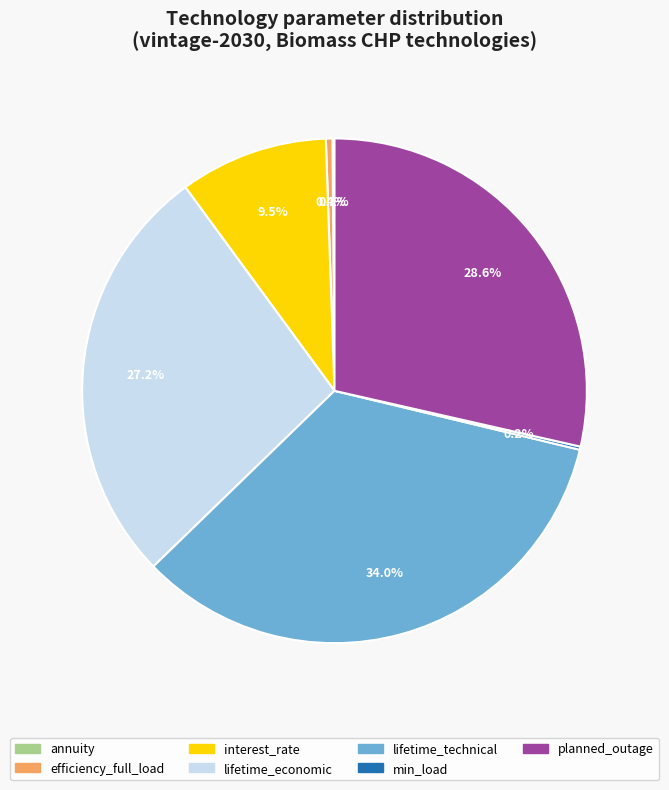

Is there any slice that represents more than half of the pie?

No